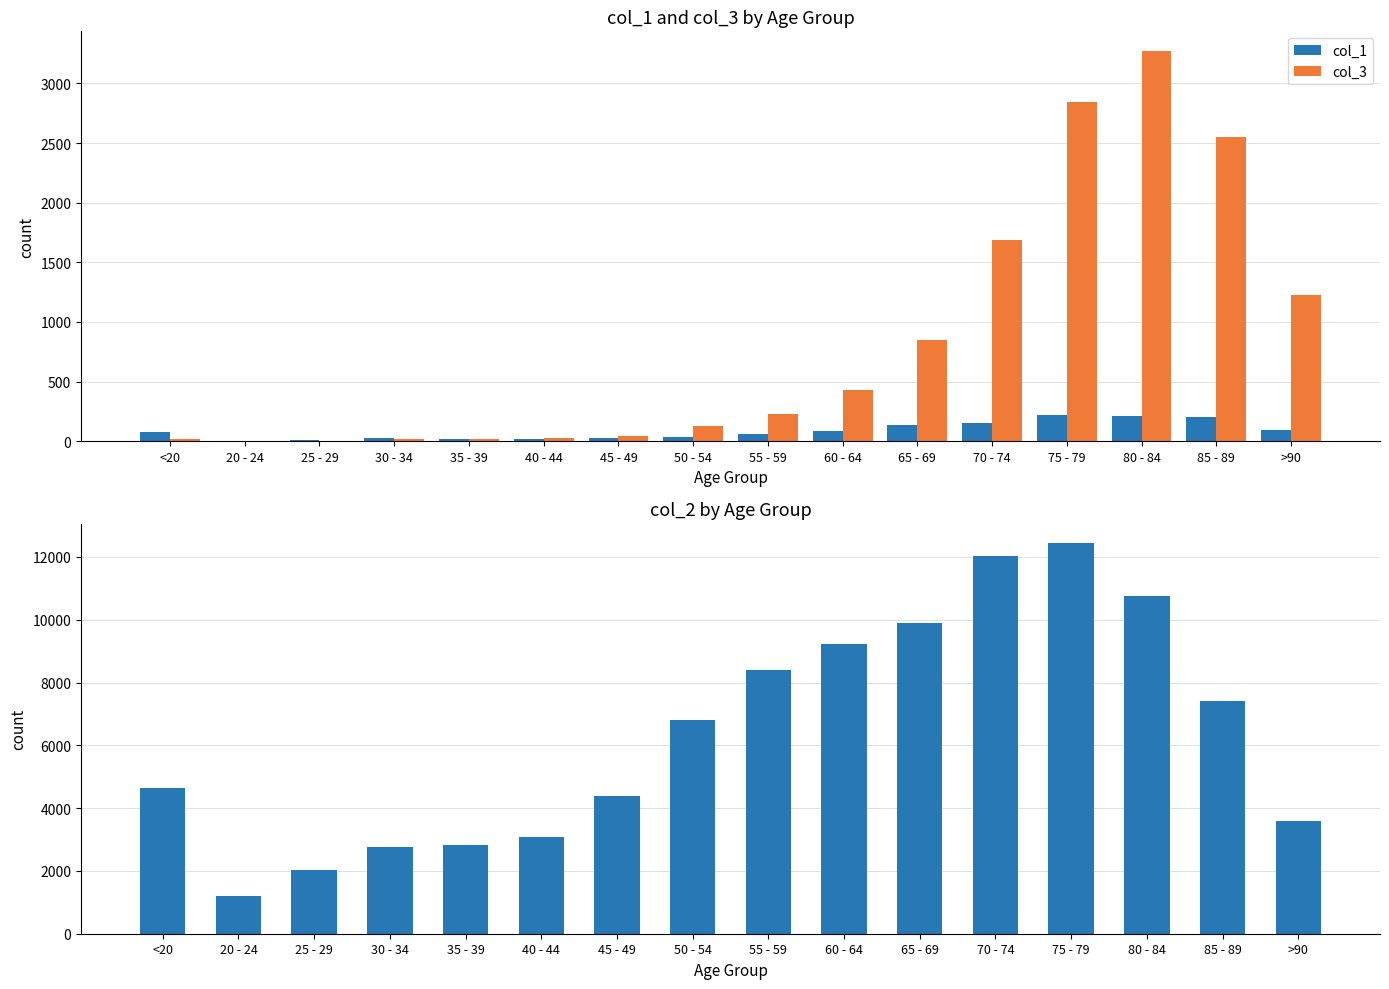

At which label does col_1 first exceed 77?

60 - 64